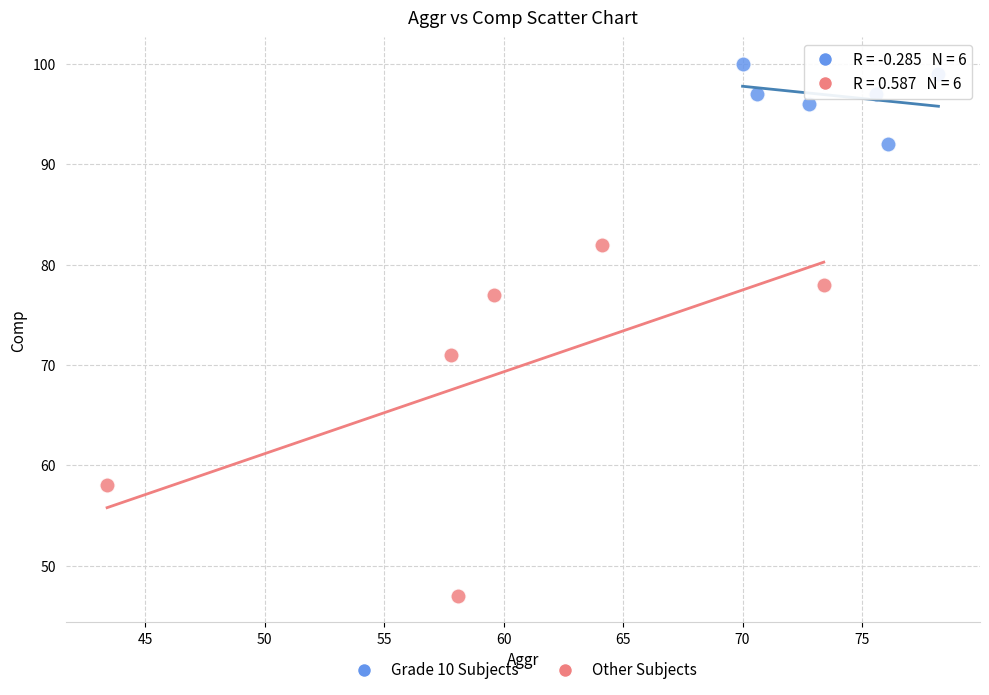

Which series contains the lowest Y value?

Other Subjects